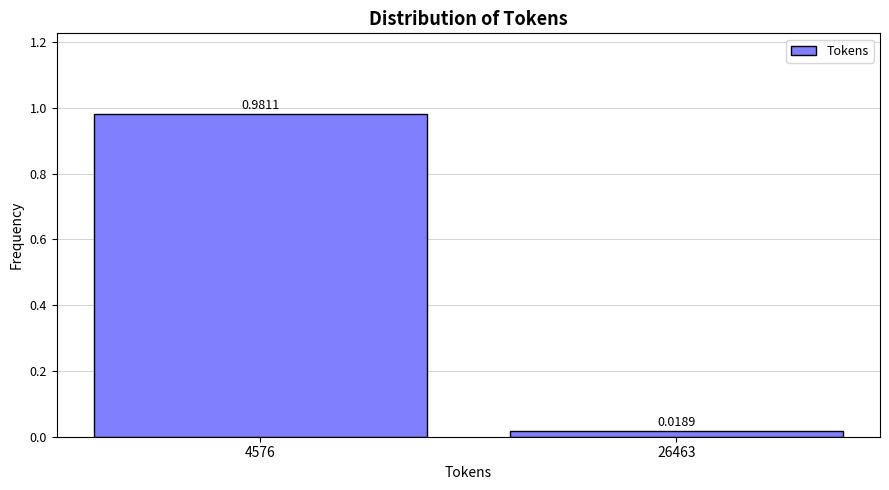

What is the change in value from 4576 to 26463?

-1.0